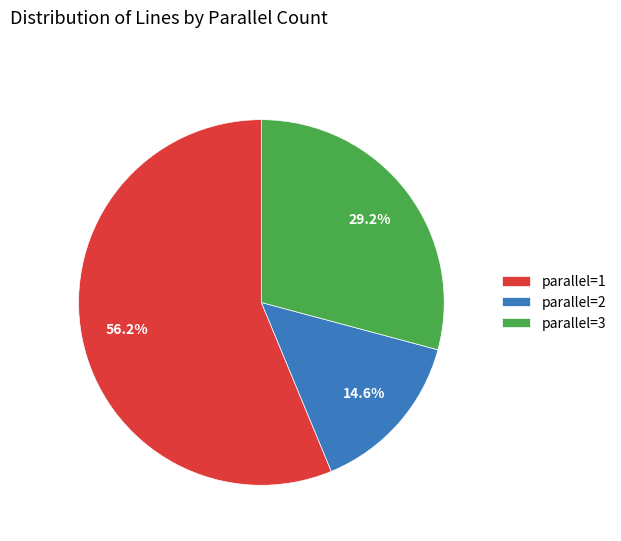

What percentage is the parallel=3 slice, to the nearest percent?

29%